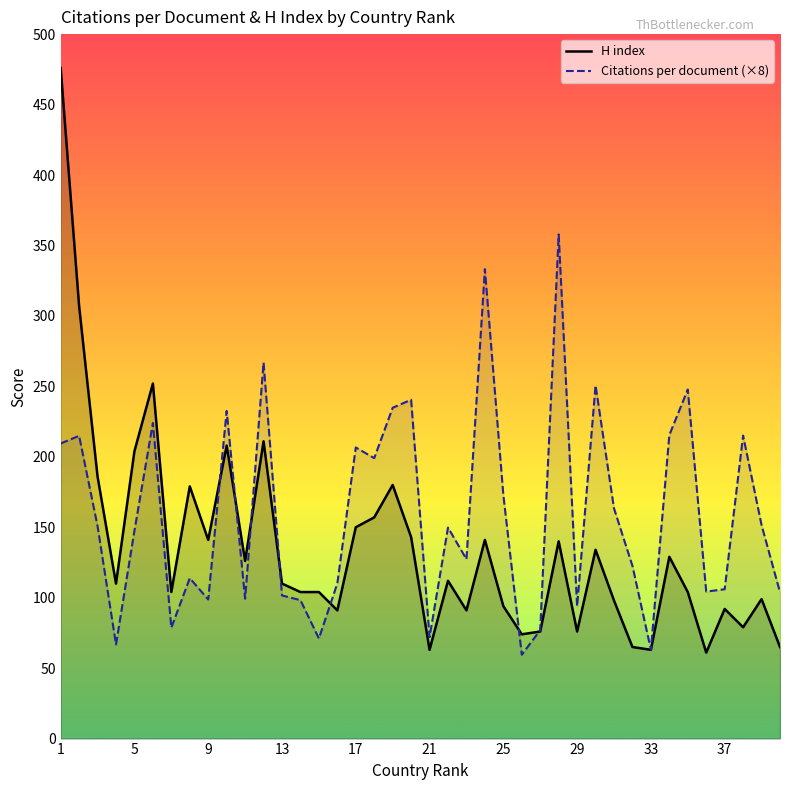

Which category has the highest value across all series?

1